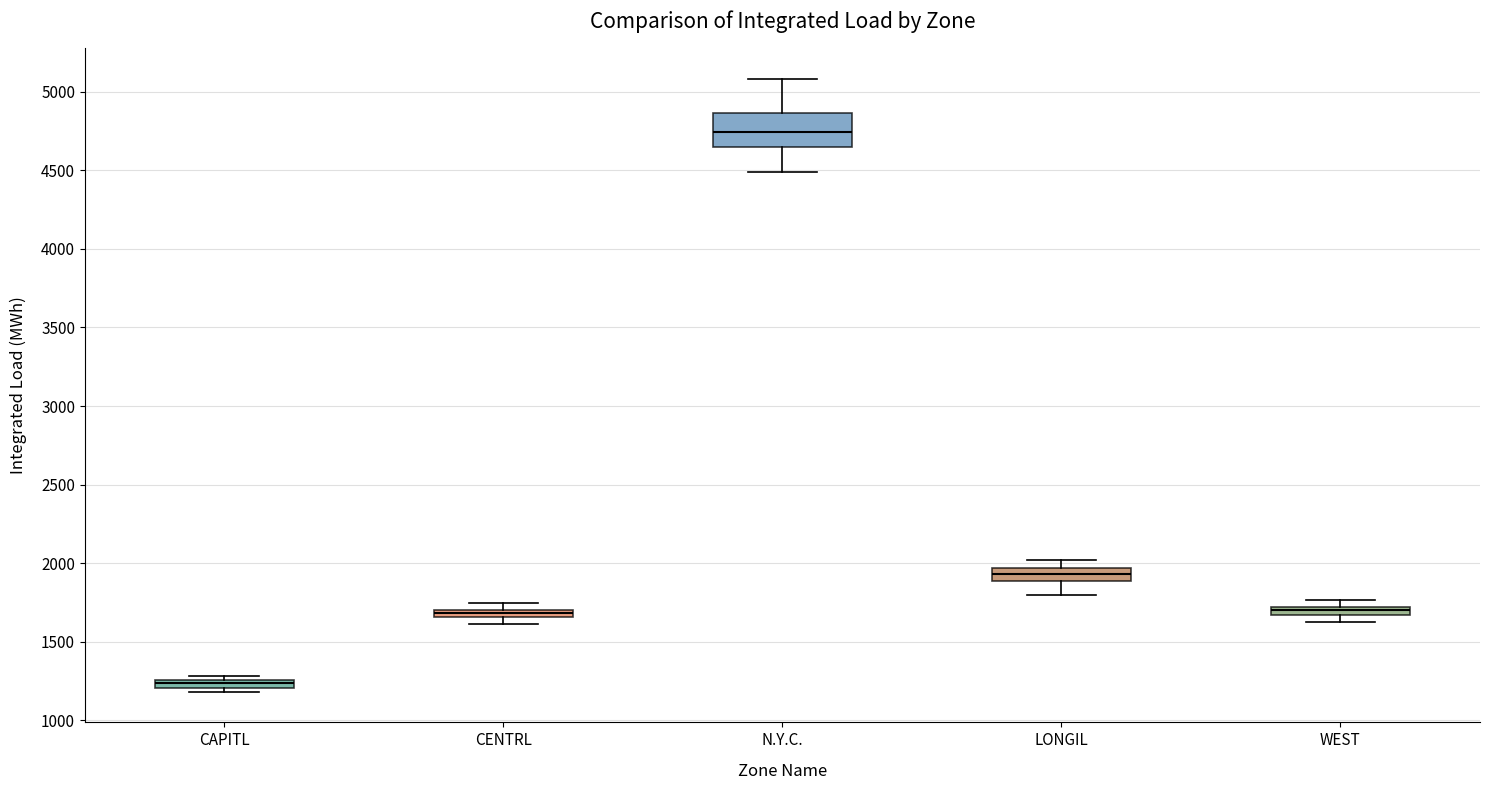

Which box is the tallest, from its lower edge to its upper edge?

N.Y.C.